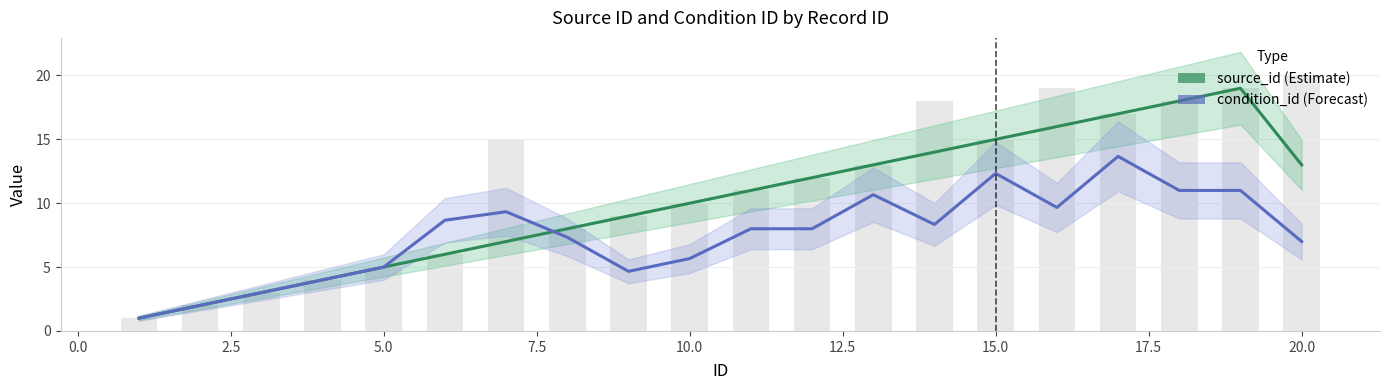

What is the value of the source_id (Estimate) bar at the 13th from the left?

13.0